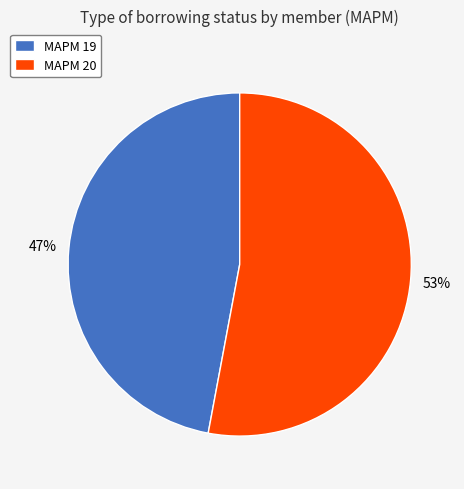

What is the ratio of the value at MAPM 19 to the value at MAPM 20?

0.9